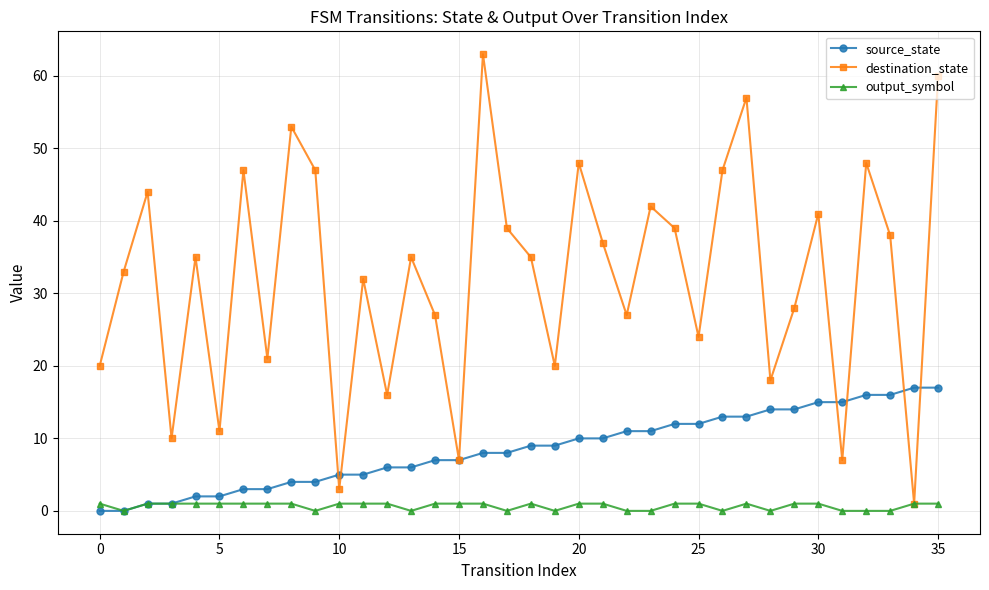

How many interior local peaks does the destination_state series have?

12